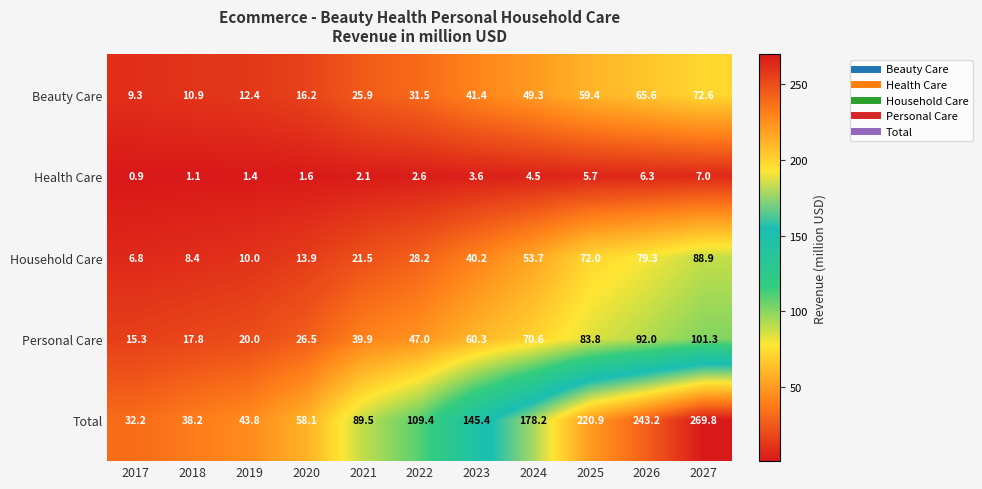

What value does the Household Care series have at 2017?

6.8